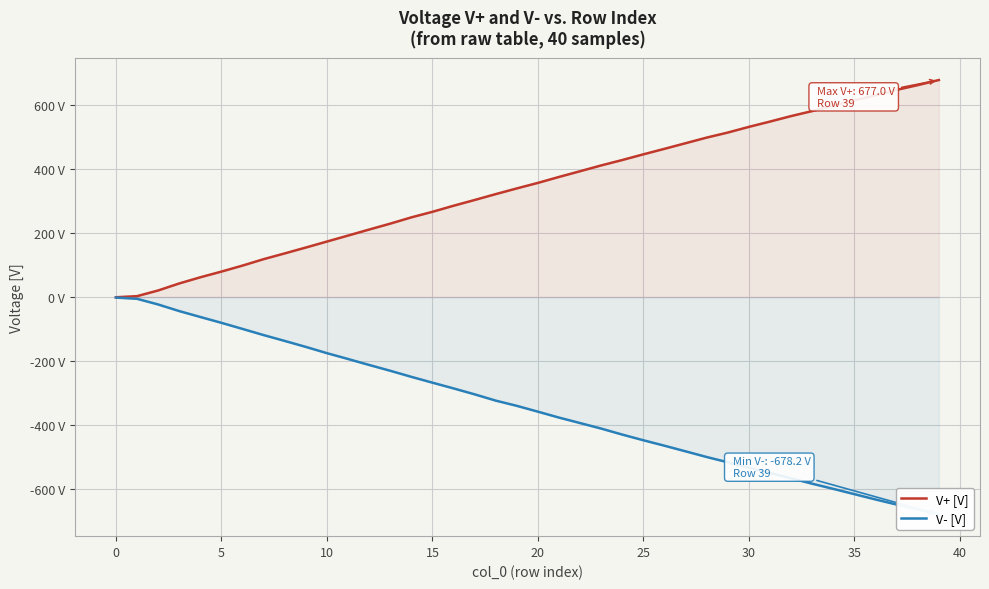

How many values in V+ [V] are above zero?

39